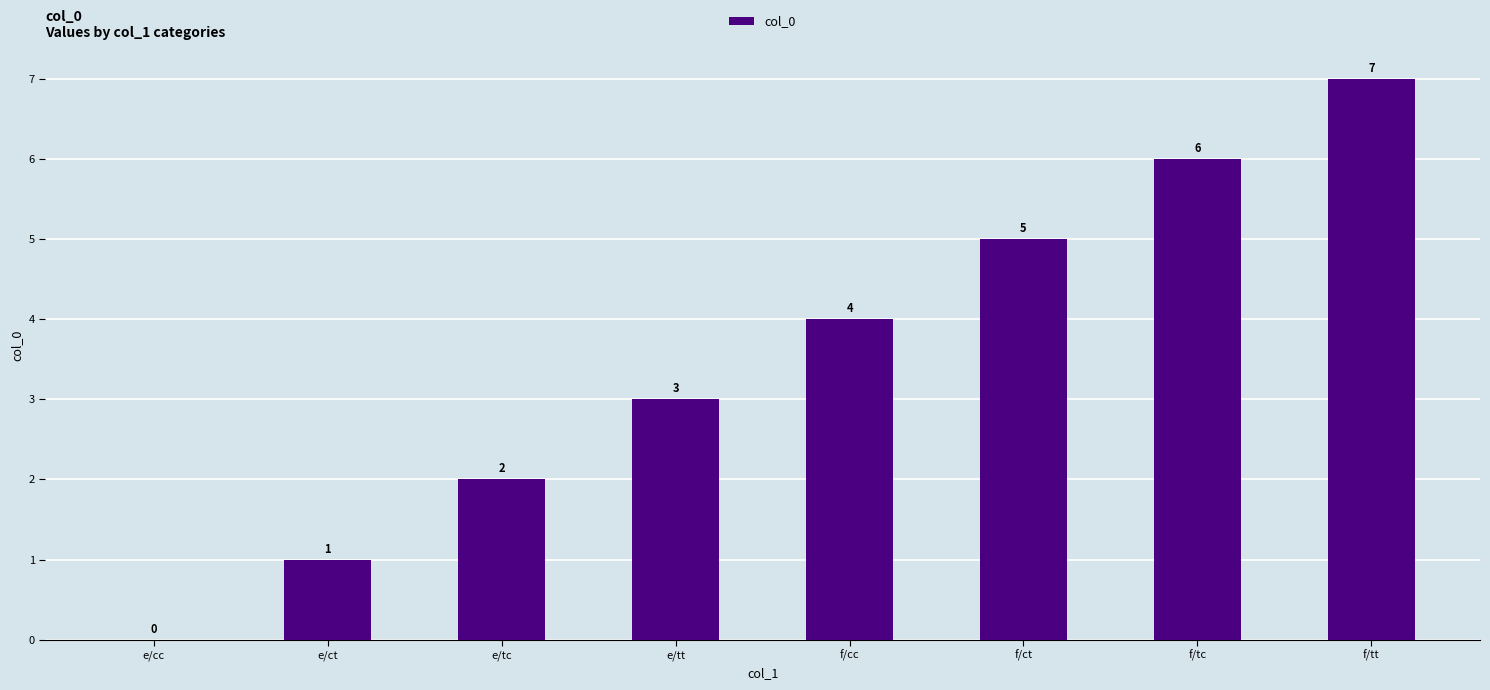

The chart shows a value of 3 at e/tt. True or false?

True